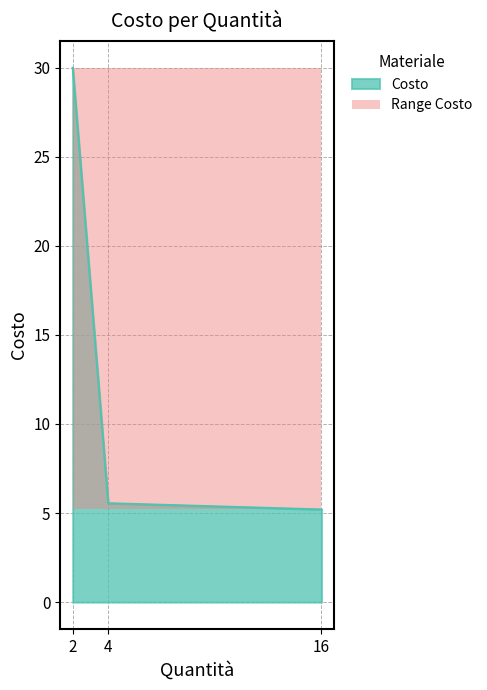

Approximately how many times larger is the value at 16 compared to 2?

0.2